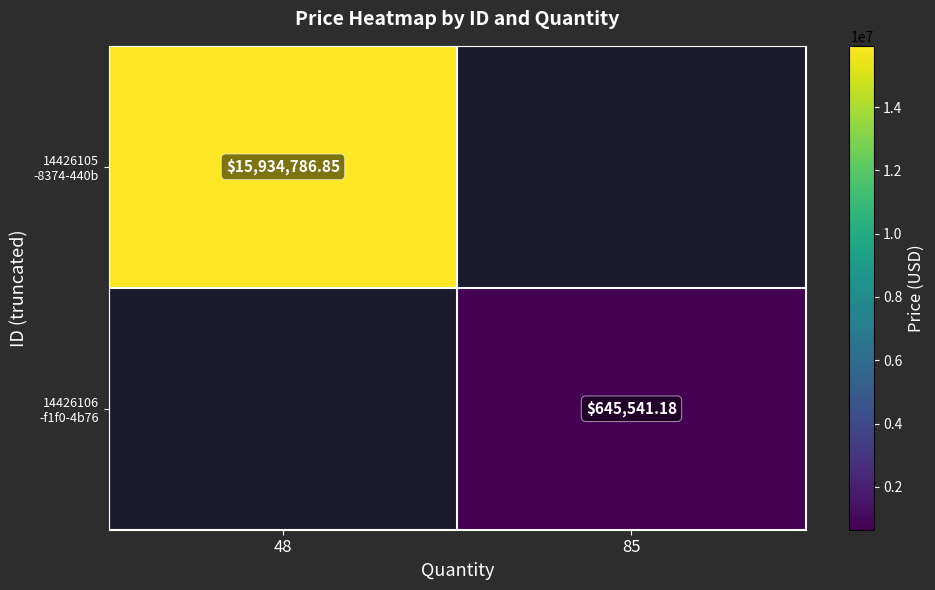

Is the value of 14426106 -f1f0-4b76 at 85 greater than the value of 14426105 -8374-440b at 48?

No